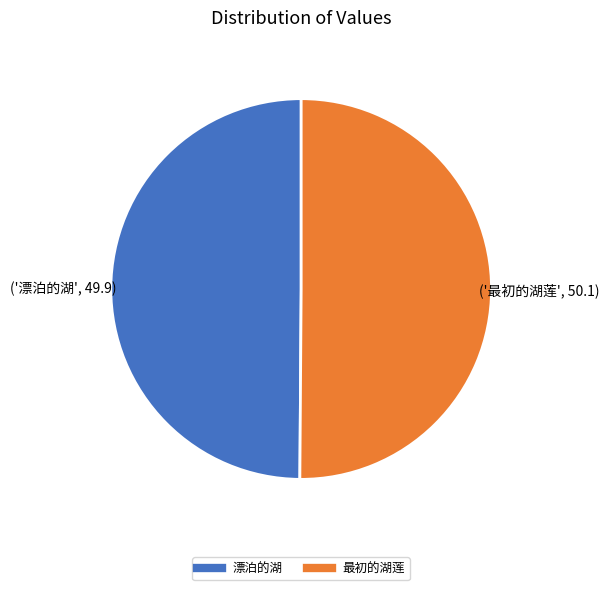

The 最初的湖莲 slice represents 63% of the pie. True or false?

False